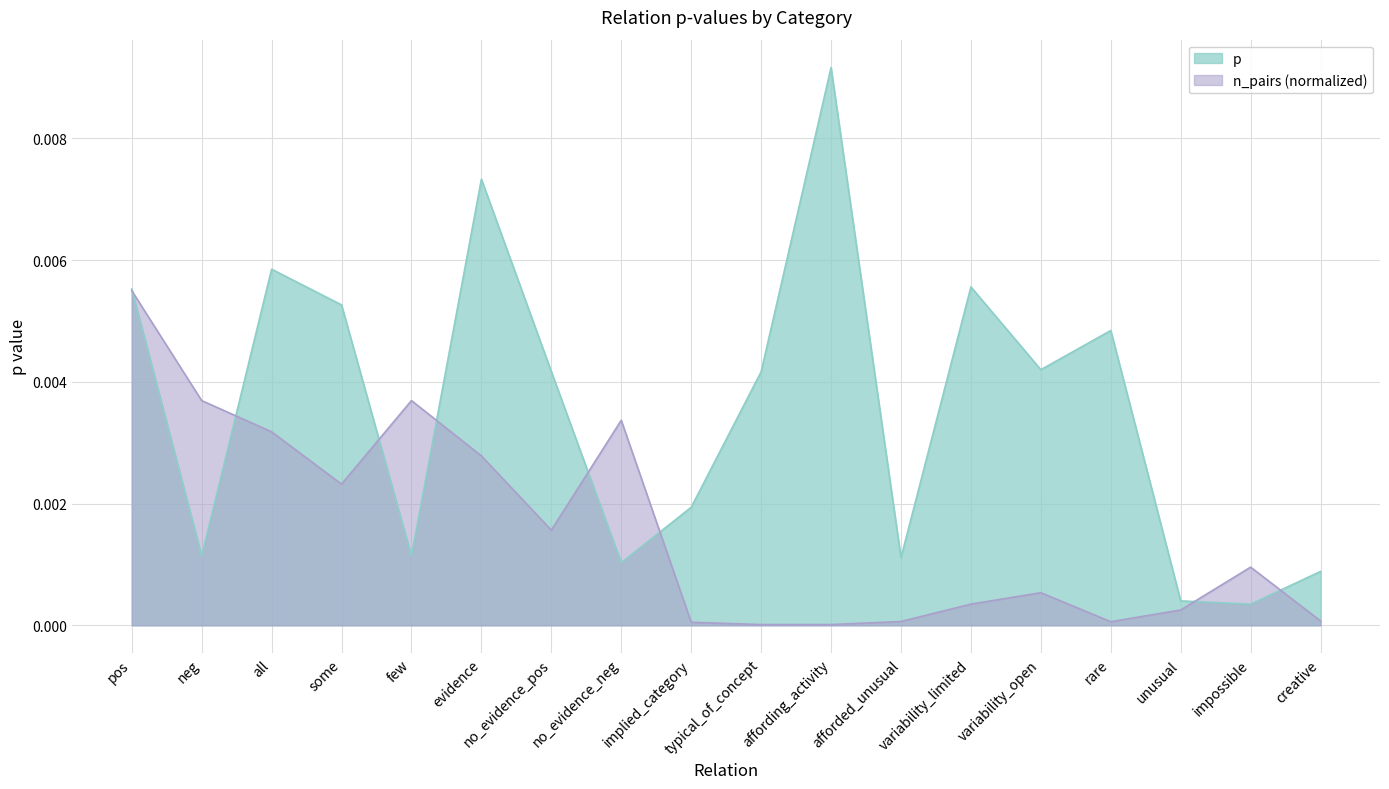

Which label corresponds to the smallest value in the chart?

impossible